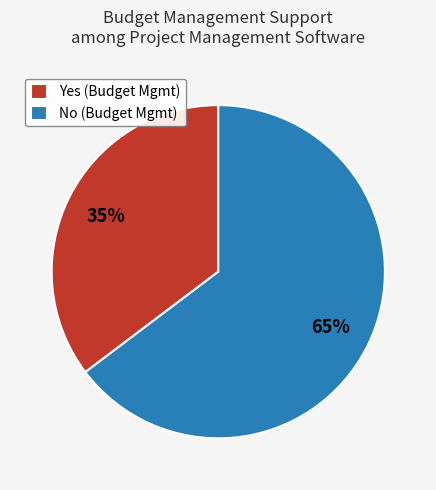

Count the number of slices in the pie.

2